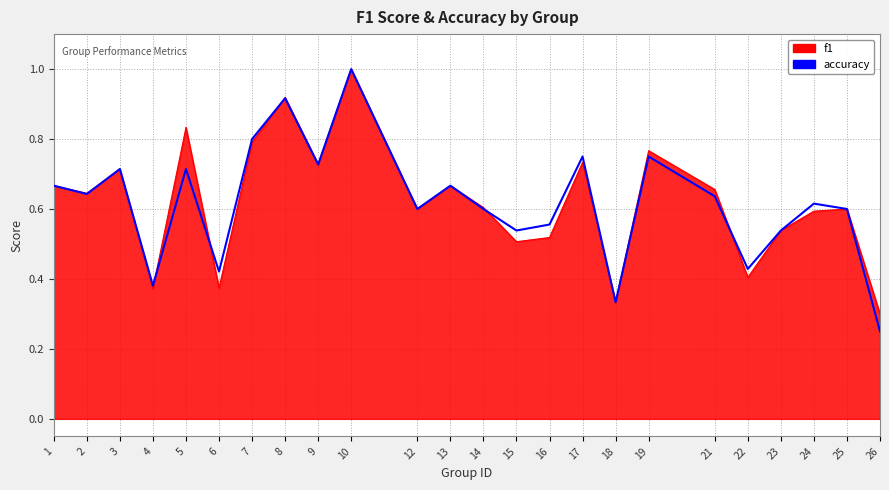

What is the greatest value displayed?

1.0